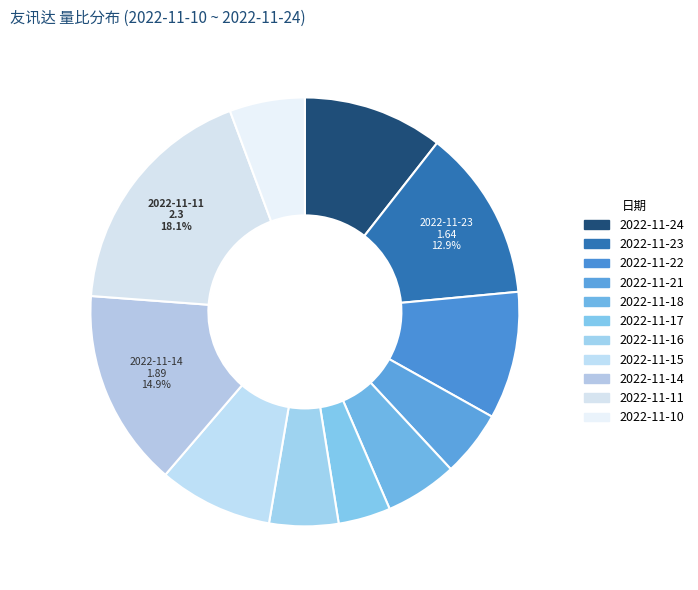

To the nearest percent, what is the average slice percentage?

9%